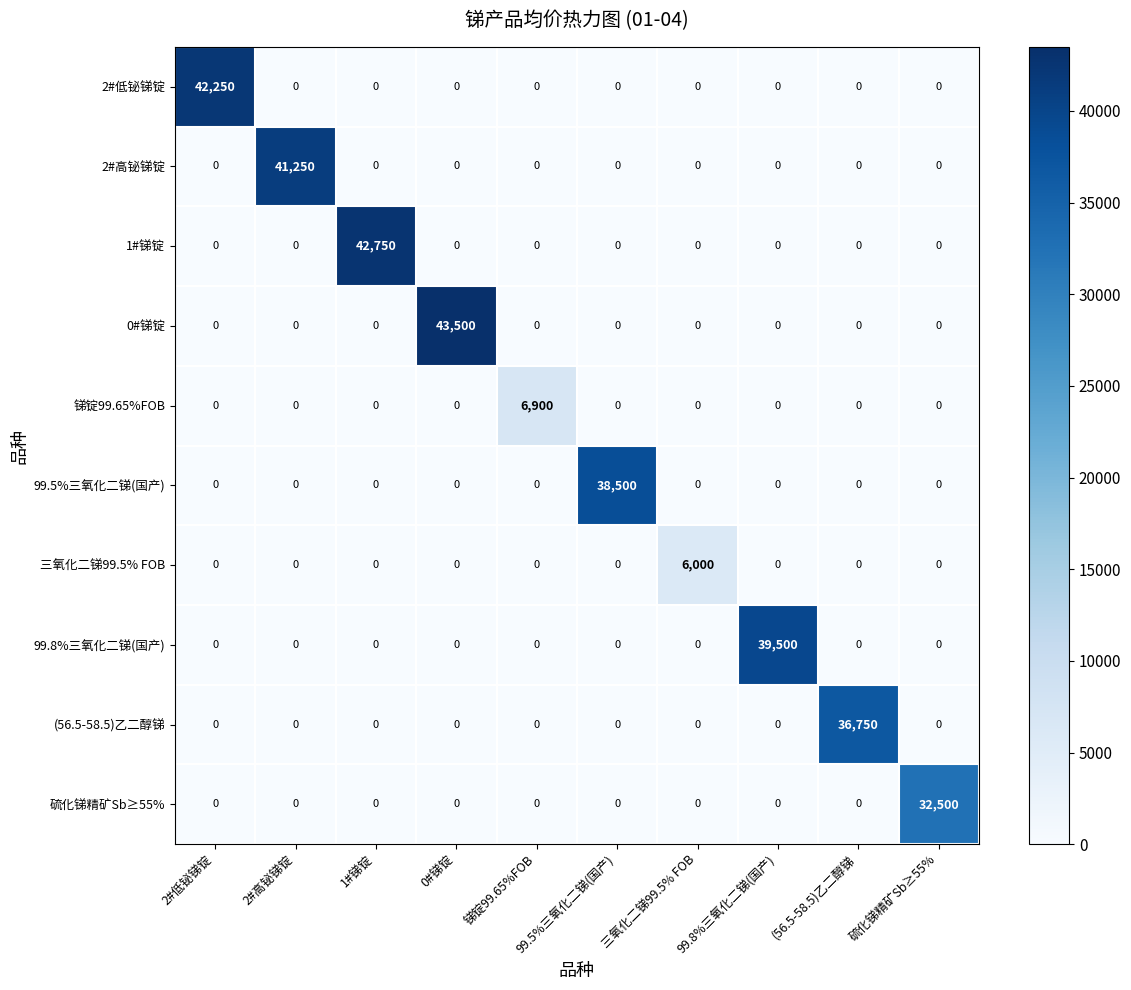

Which series changed the most between 2#高铋锑锭 and 0#锑锭?

0#锑锭